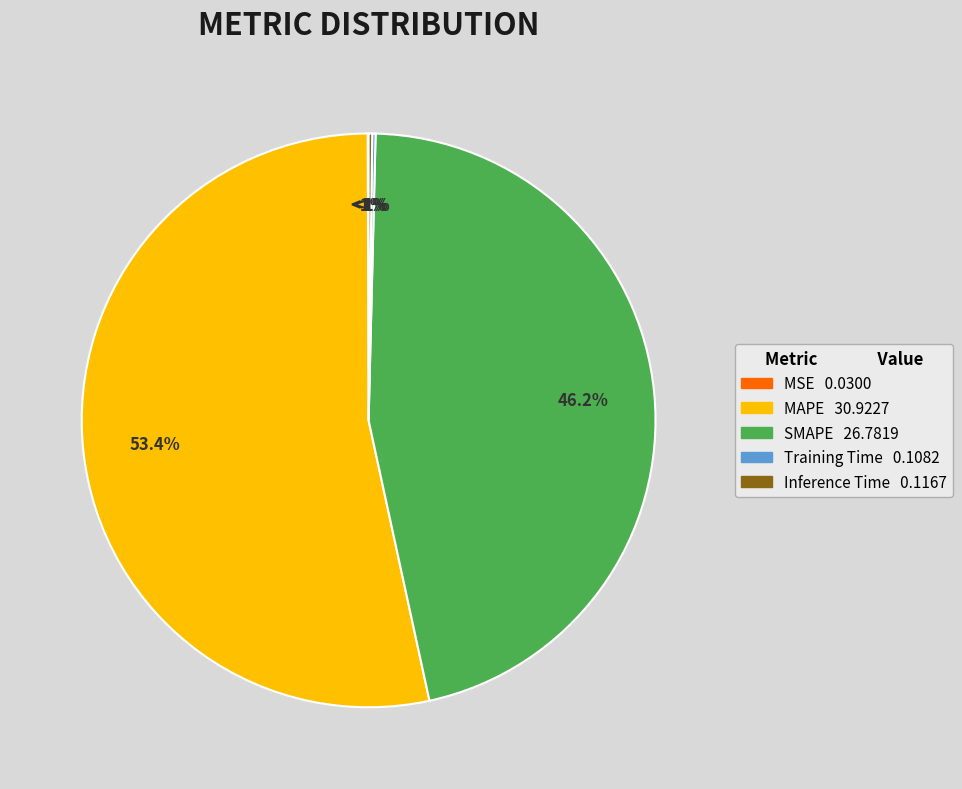

What is the change in value from MSE to Inference Time?

+0.1